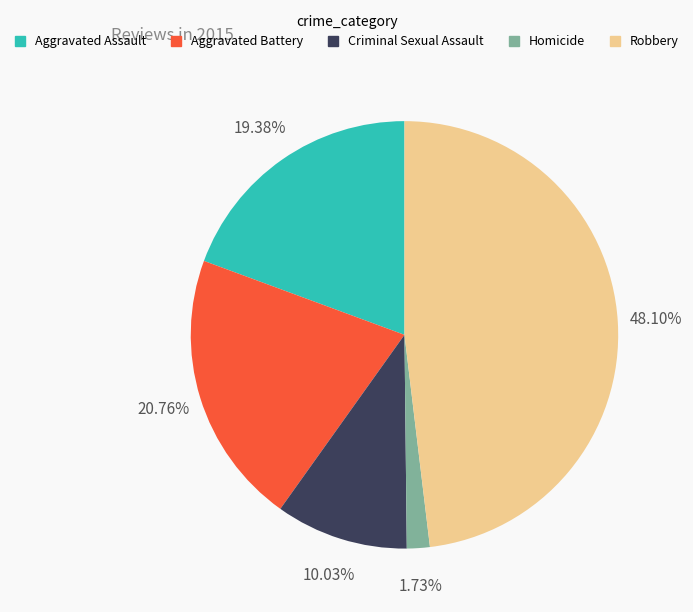

The Homicide slice represents 11% of the pie. True or false?

False